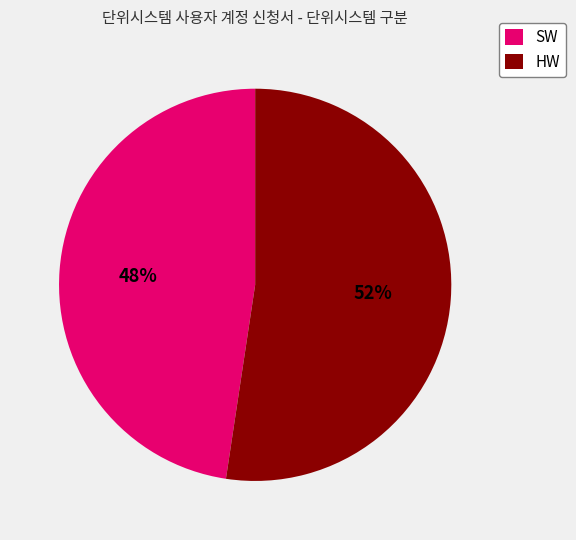

Combined, do SW and HW account for over 50%?

Yes